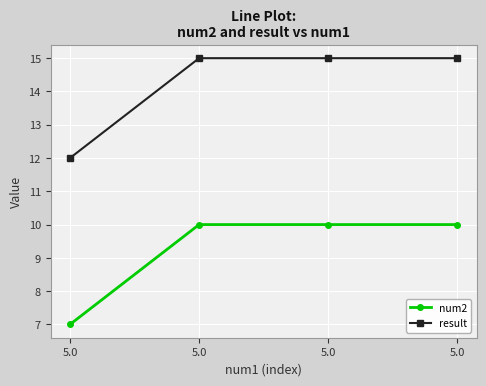

Rank the series by their maximum value, from lowest to highest.

num2, result